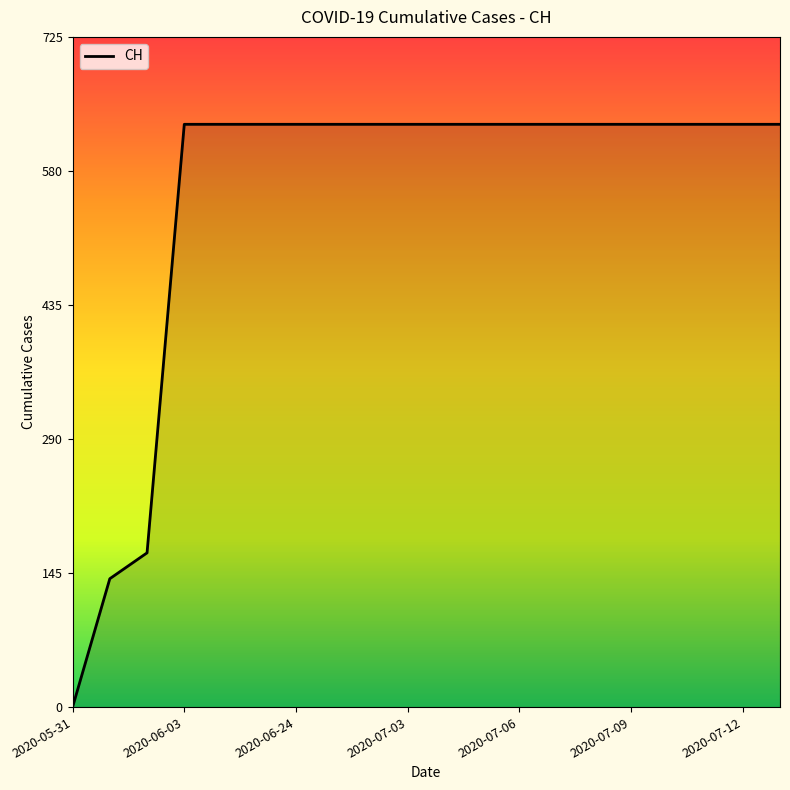

What is the difference between the maximum and minimum values?

631